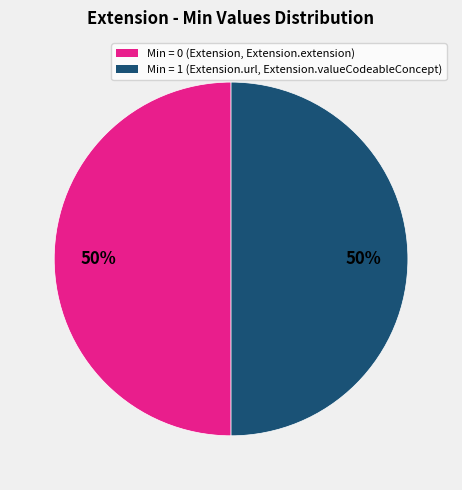

To the nearest percent, what is the average slice percentage?

50%